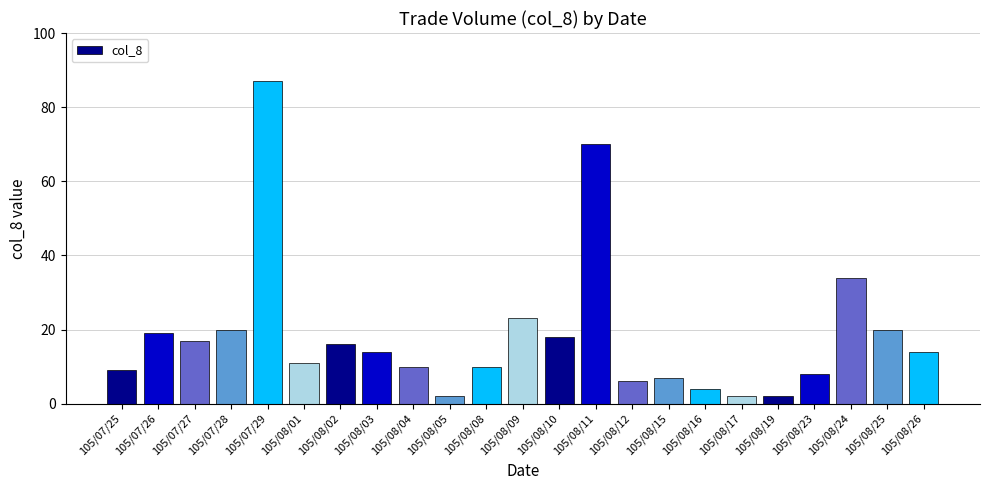

What is the label of the 6th bar from the left?

105/08/01